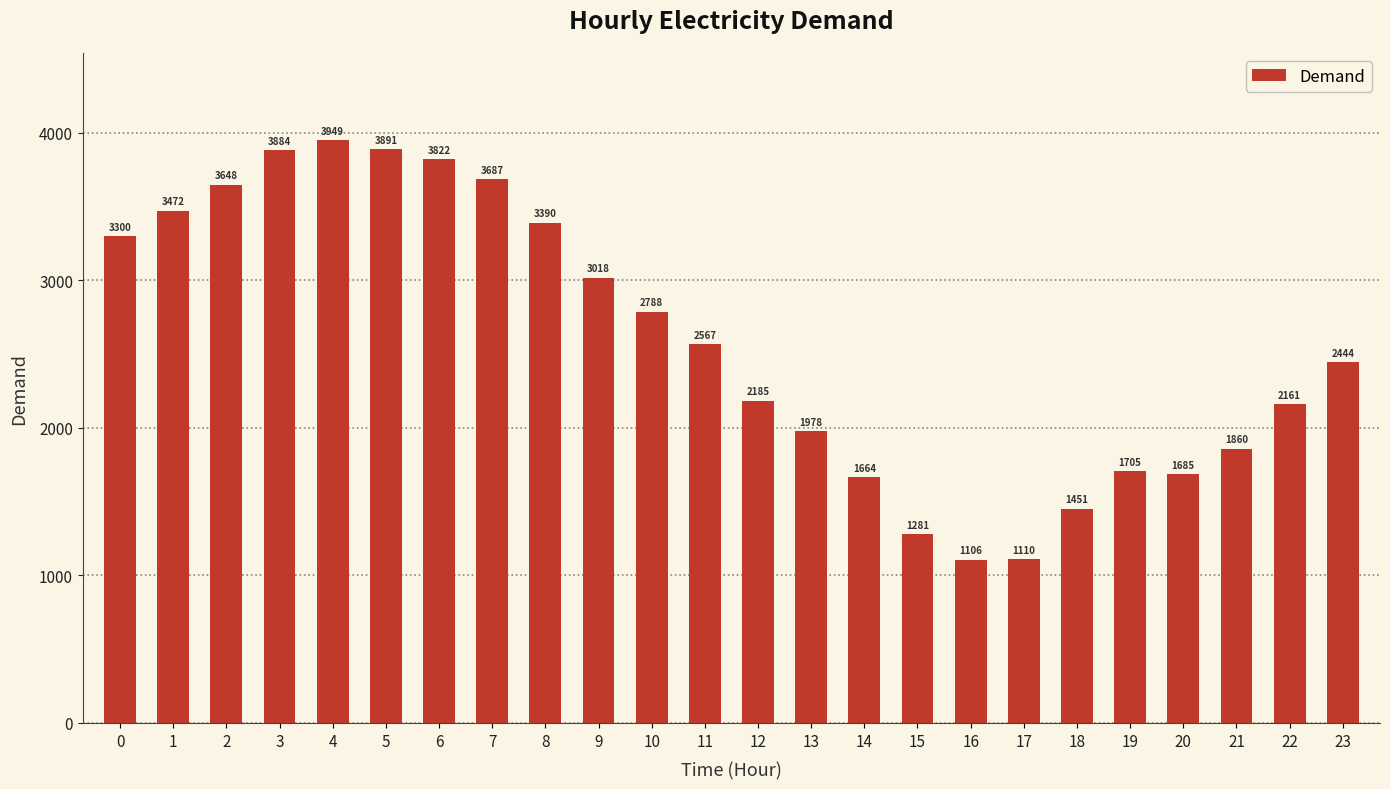

Reading left to right, extract all data points from this chart.

0=3300	1=3472	2=3648	3=3884	4=3949	5=3891	6=3822	7=3687	8=3390	9=3018	10=2788	11=2567	12=2185	13=1978	14=1664	15=1281	16=1106	17=1110	18=1451	19=1705	20=1685	21=1860	22=2161	23=2444